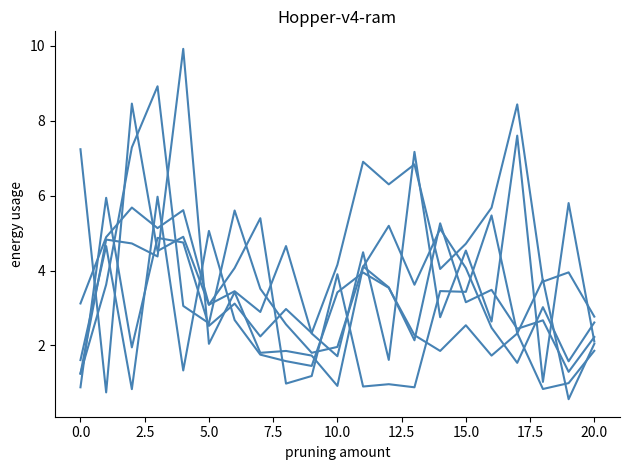

How many distinct data groups are displayed?

6